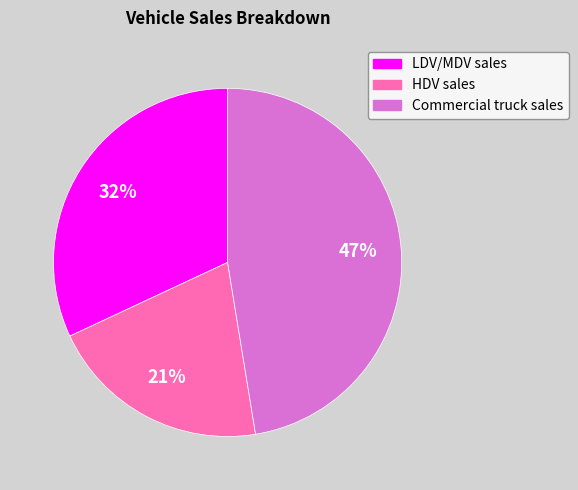

To the nearest percent, what percentage of the pie is Commercial truck sales?

47%